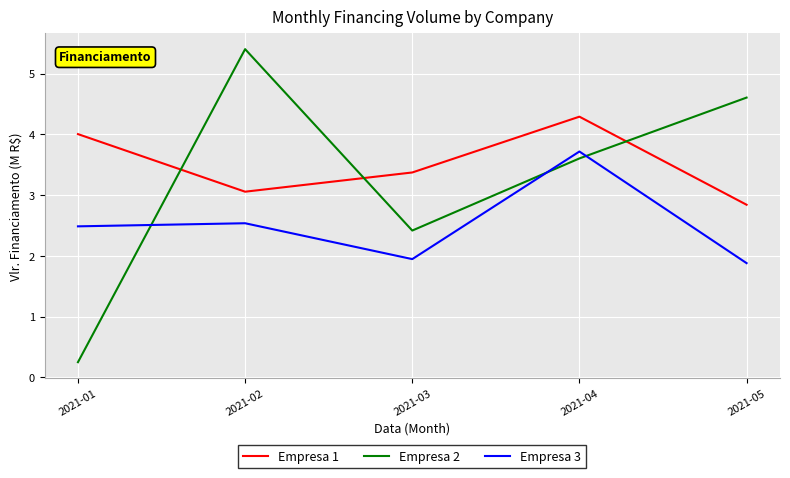

At 2021-04, list the series in order from smallest to largest.

Empresa 2, Empresa 3, Empresa 1